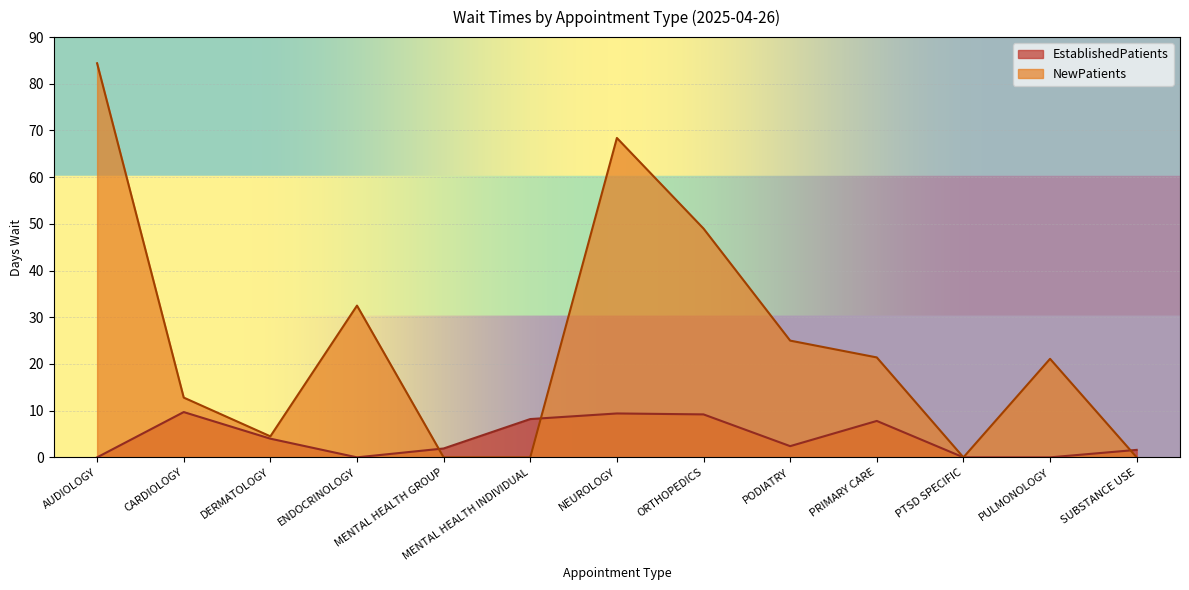

The value of NewPatients at NEUROLOGY is 68.4. True or false?

True